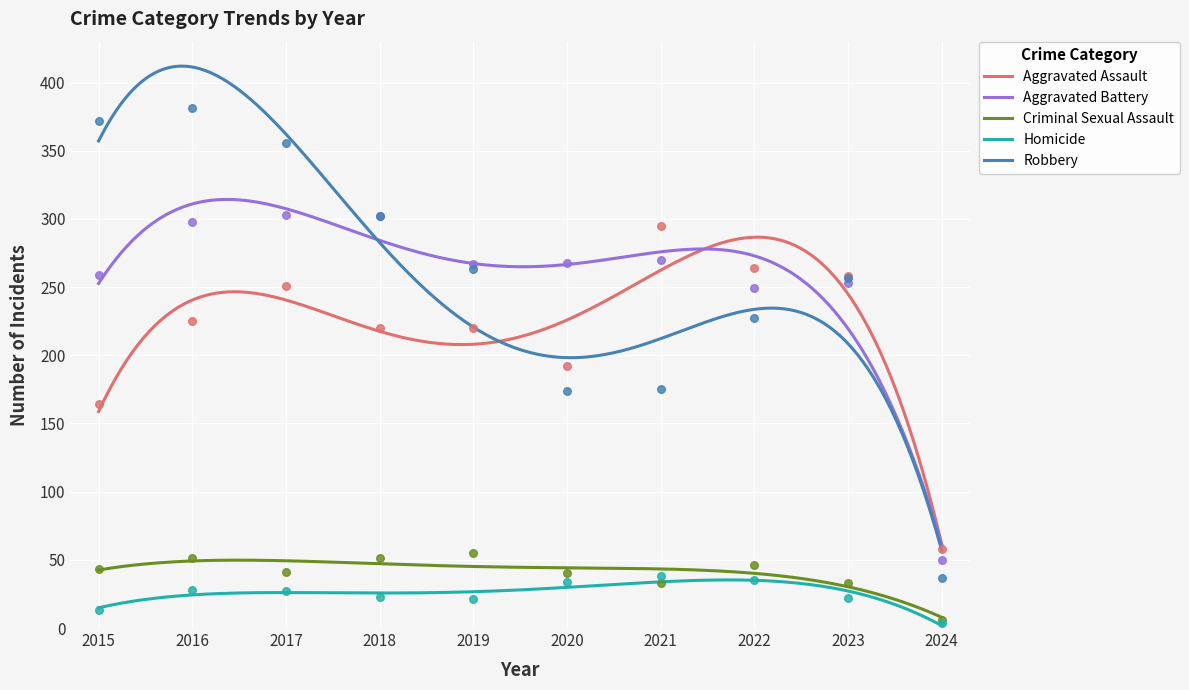

What are all the series names shown in the legend?

Aggravated Assault, Aggravated Battery, Criminal Sexual Assault, Homicide, Robbery